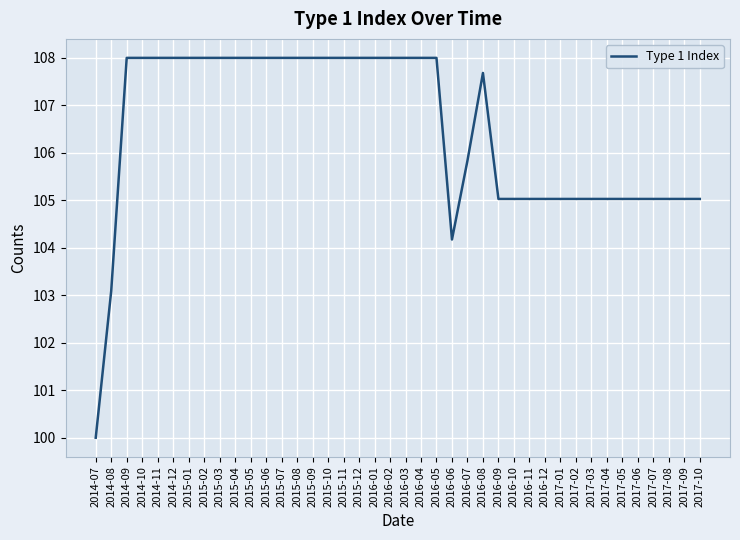

What is the sum of all values?

4259.2